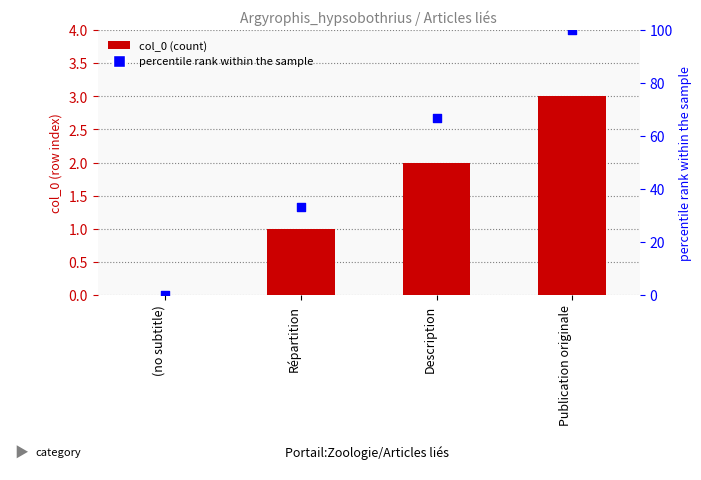

What is the total value across all series at Répartition?

34.3